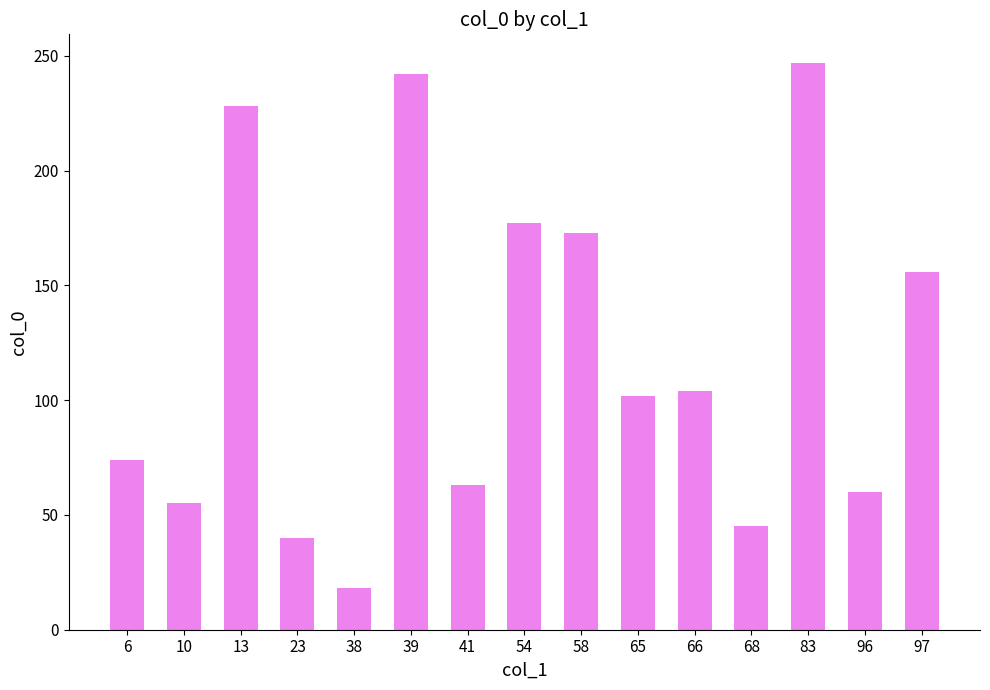

What is the greatest value displayed?

247